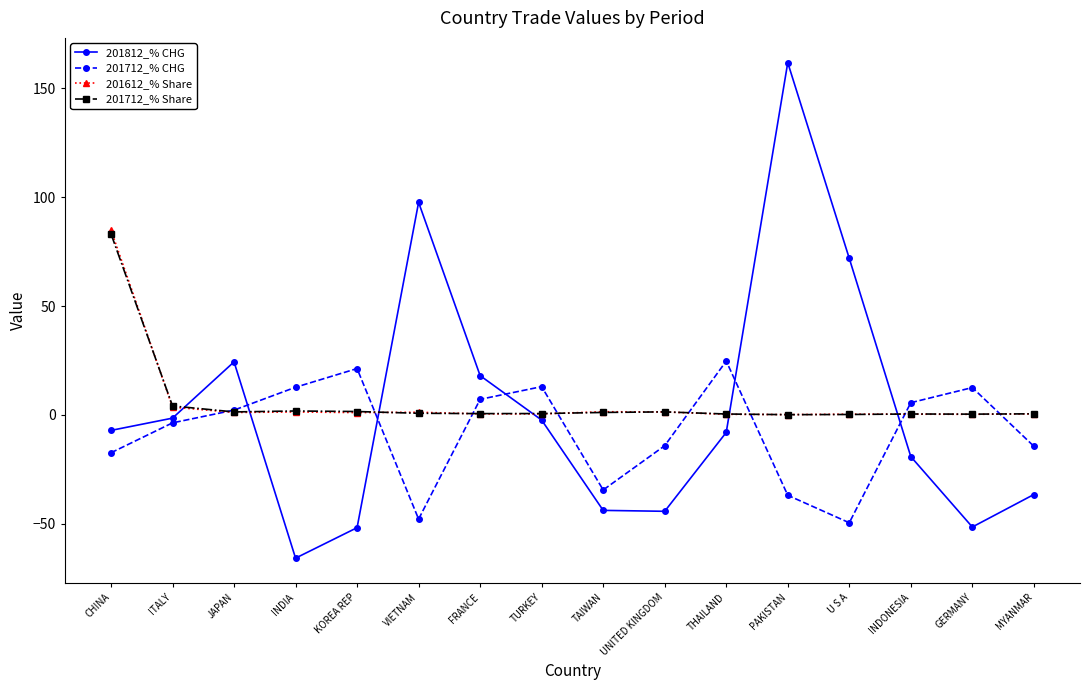

Which series changed the most between ITALY and FRANCE?

201812_% CHG